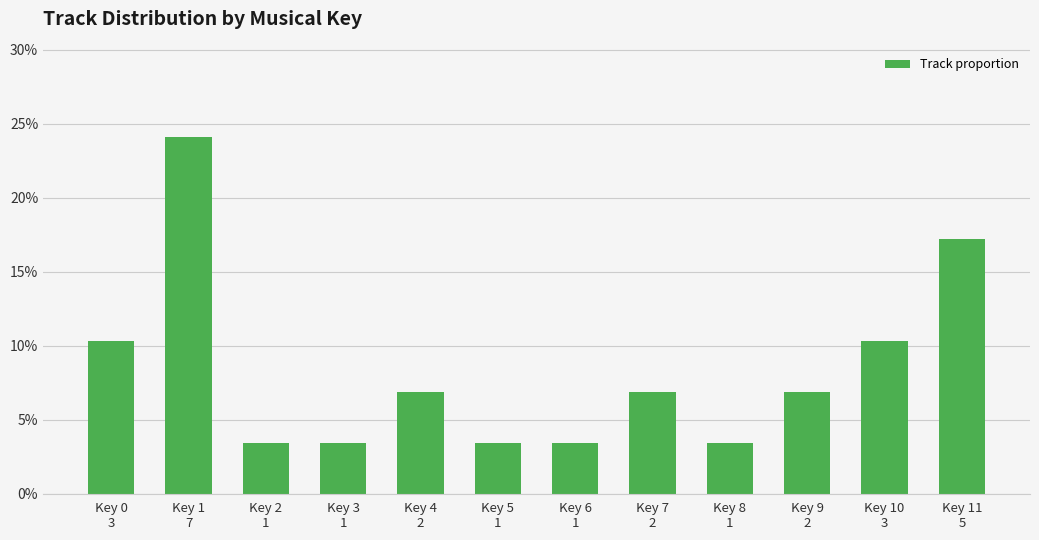

Does the chart contain any negative values?

No